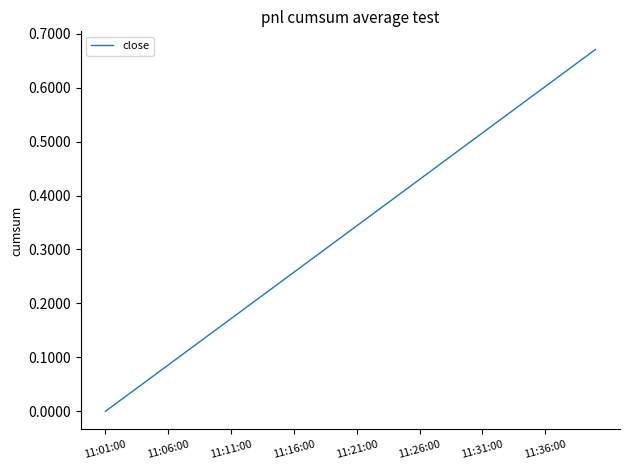

The value at 11:36:00 is 0.6. True or false?

True